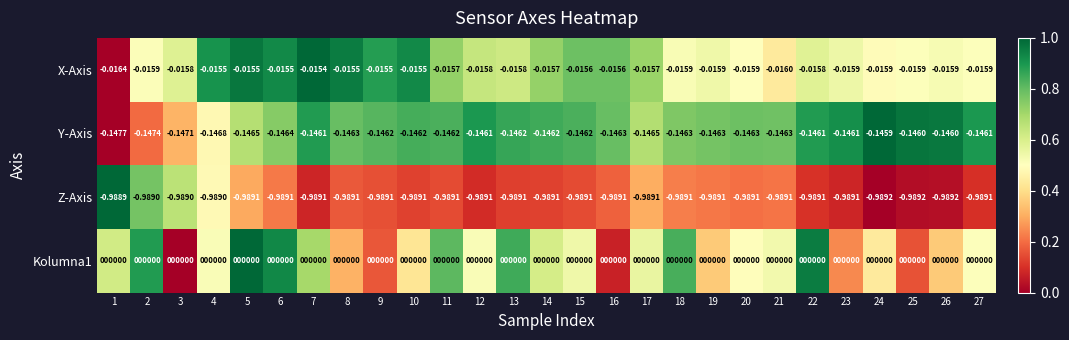

How many data points does each series have?

27